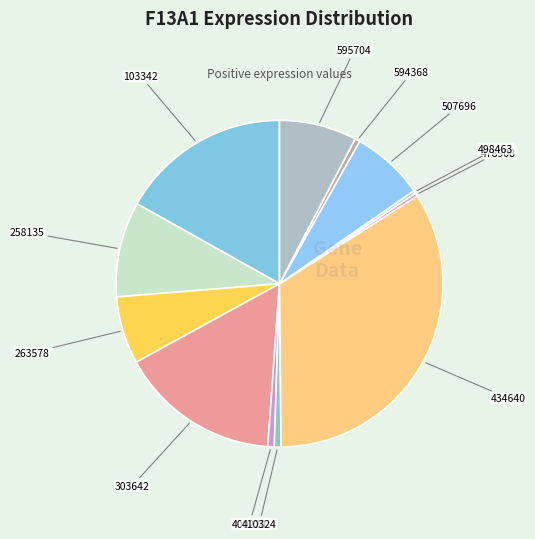

Does any single category account for the majority?

No